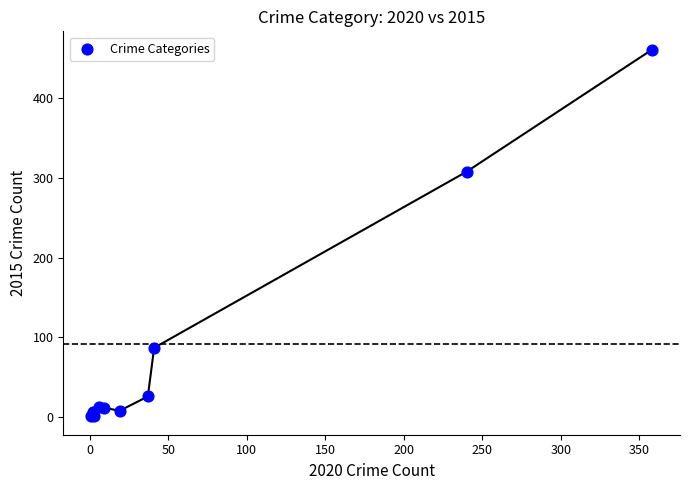

What Y value in the scatter plot is closest to 231?

308